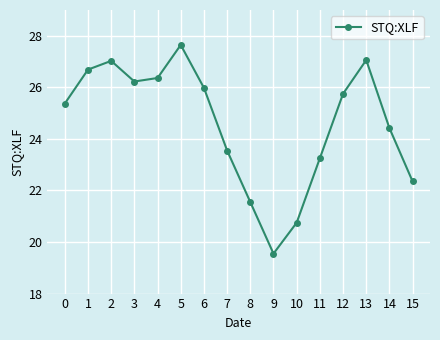

What is the minimum value shown in the chart?

19.6